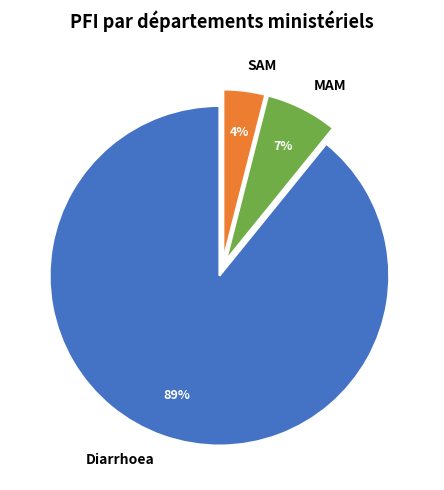

How many slices are in this pie chart?

3